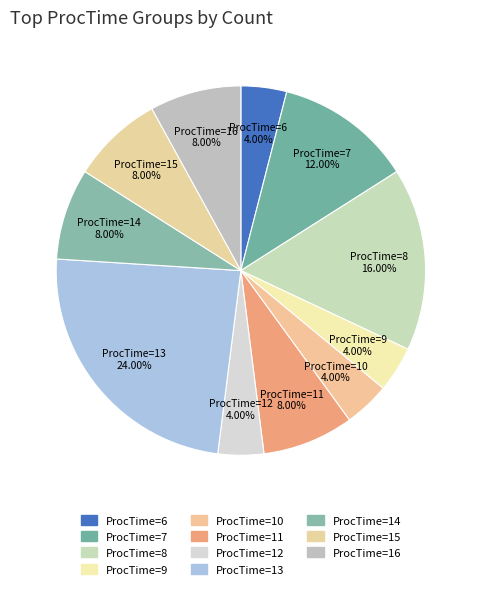

How many segments does this pie chart have?

11